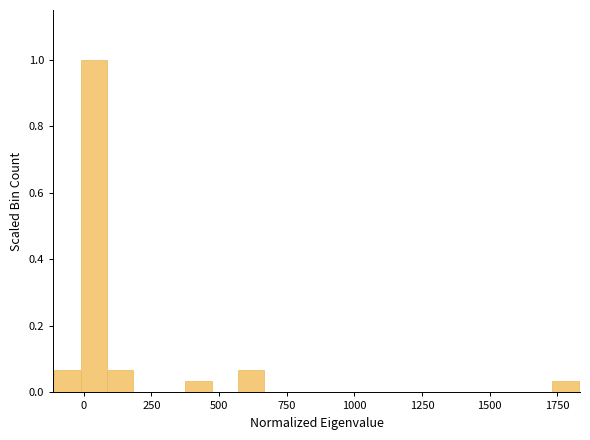

Read against the x-axis, roughly where is the centre of the tallest bar?

50